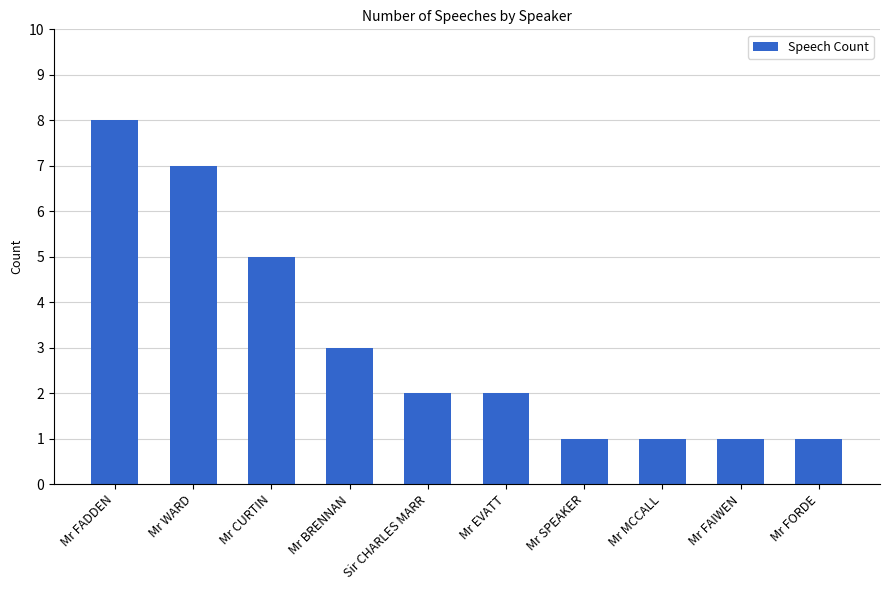

What is the value of the 3rd bar from the left?

5